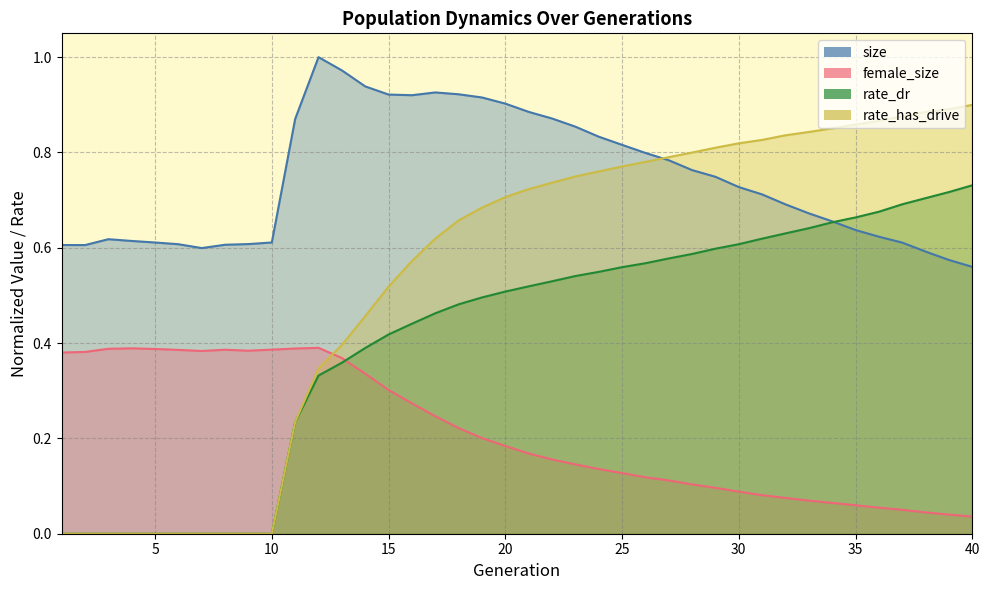

What are all the series names shown in the legend?

size, female_size, rate_dr, rate_has_drive